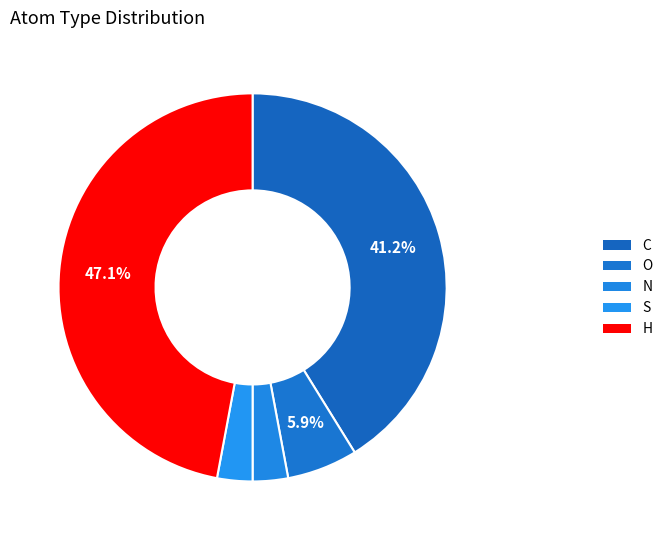

To the nearest percent, what percentage of the pie is S?

3%